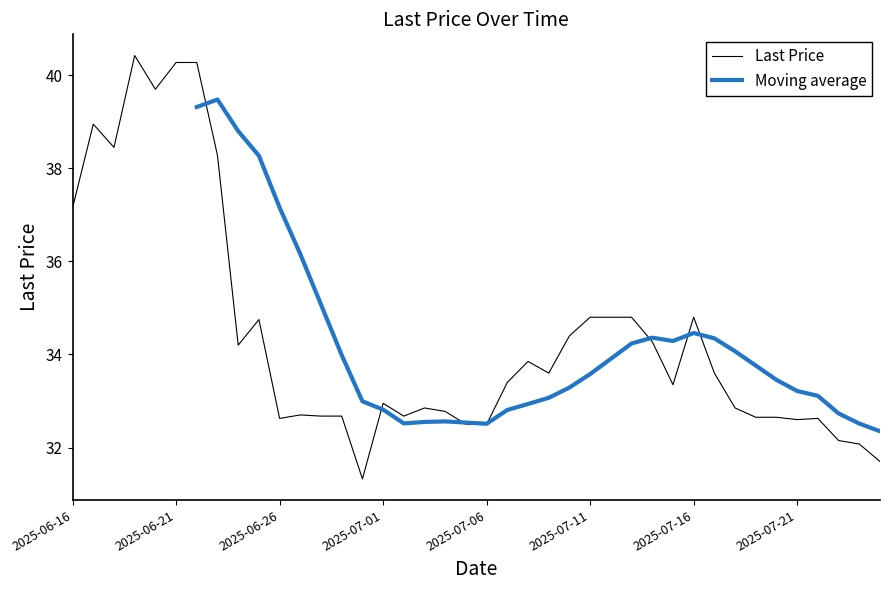

The value at 2025-06-16 is 37.1. True or false?

True